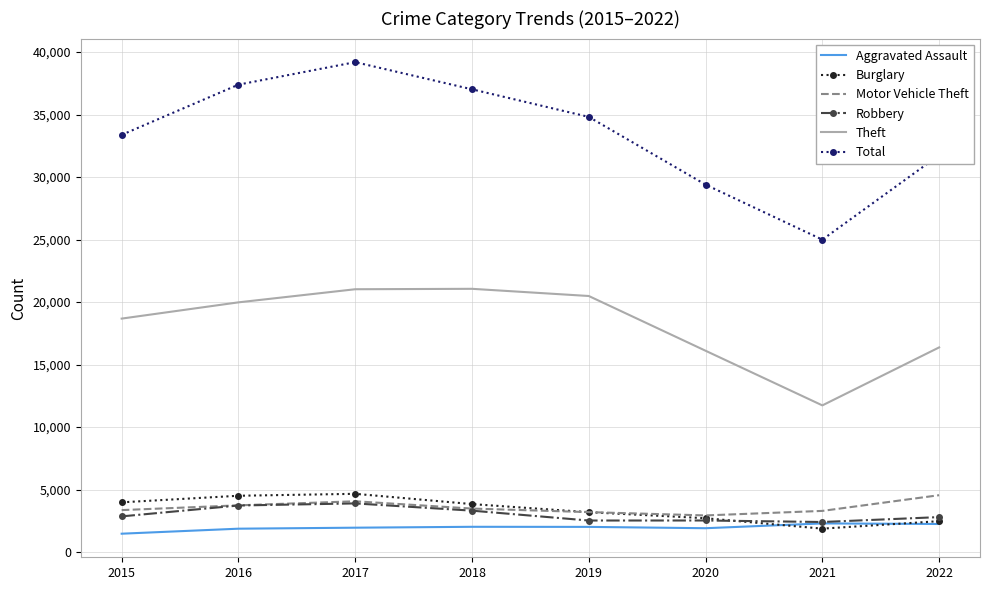

What is the smallest value displayed?

1466